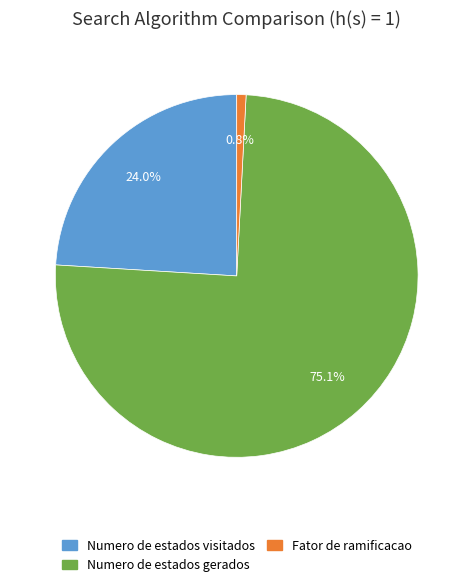

What percentage is the Numero de estados visitados slice, to the nearest percent?

24%